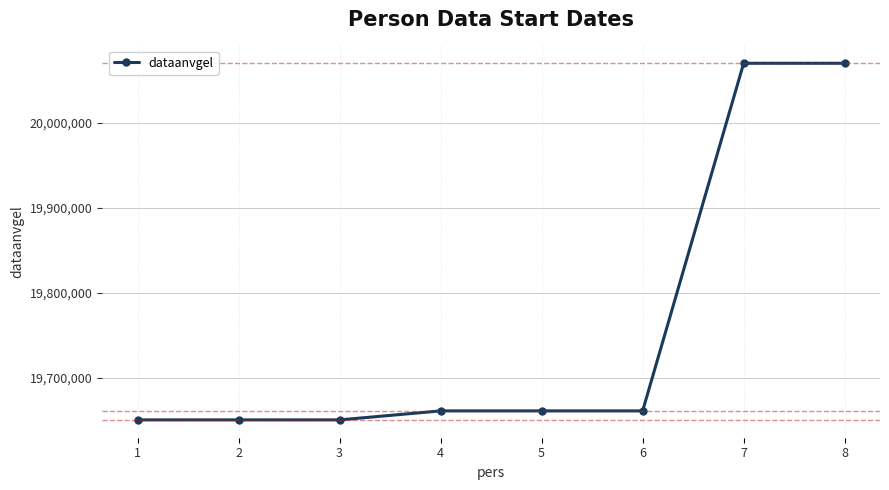

The value at 1 is 19650217. True or false?

True